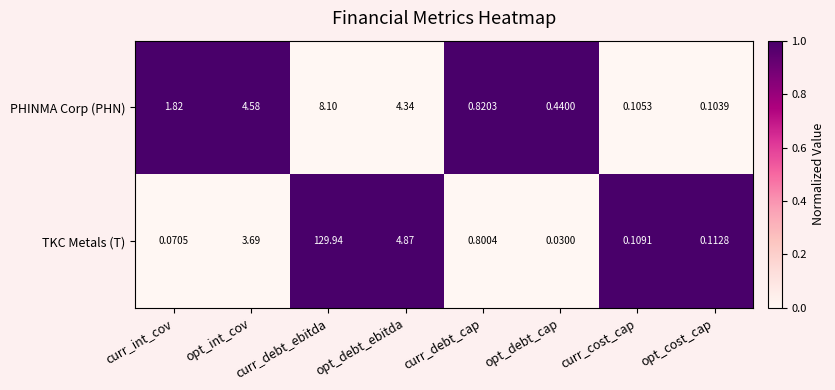

At which category does the chart reach its minimum across all series?

opt_debt_cap